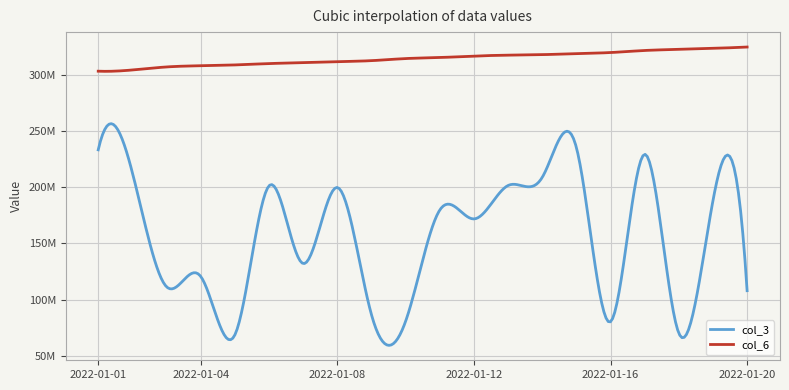

What is the smallest value displayed?

68490680